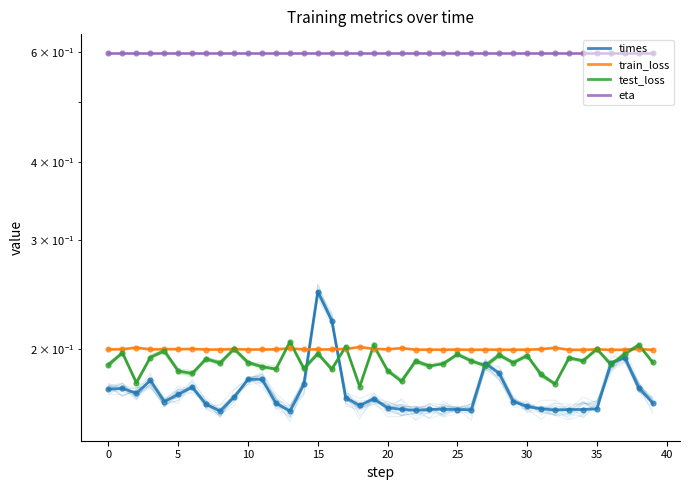

What are all the series names shown in the legend?

times, train_loss, test_loss, eta